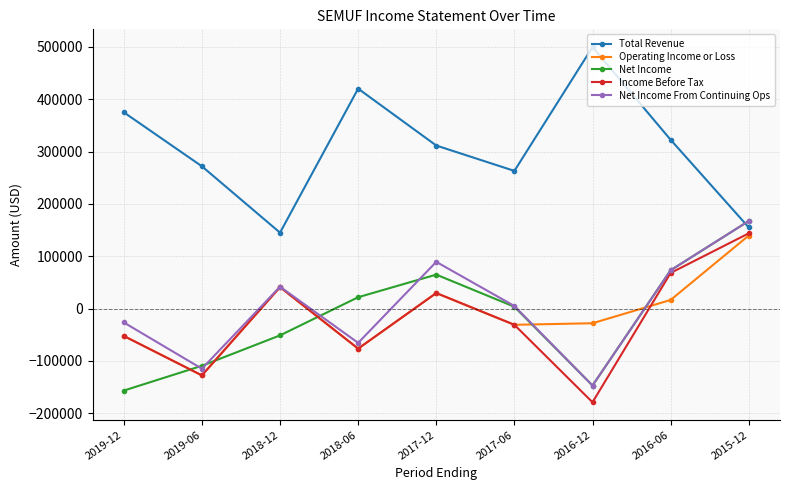

How many data points does each series have?

9